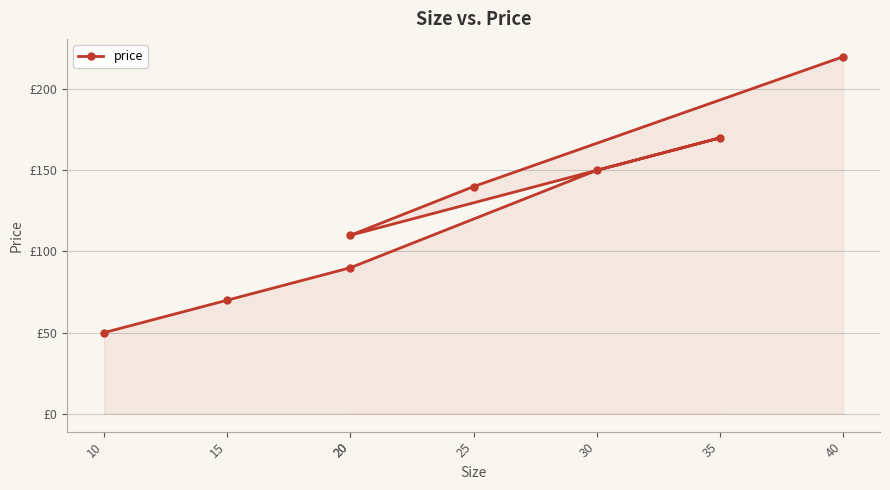

What is the difference between the values at 30 and 20?

60